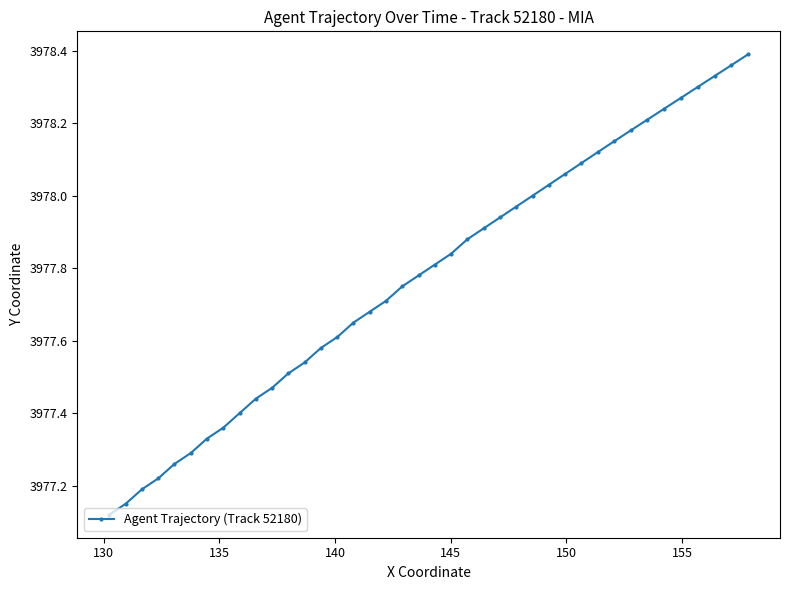

How many series are shown in this chart?

1